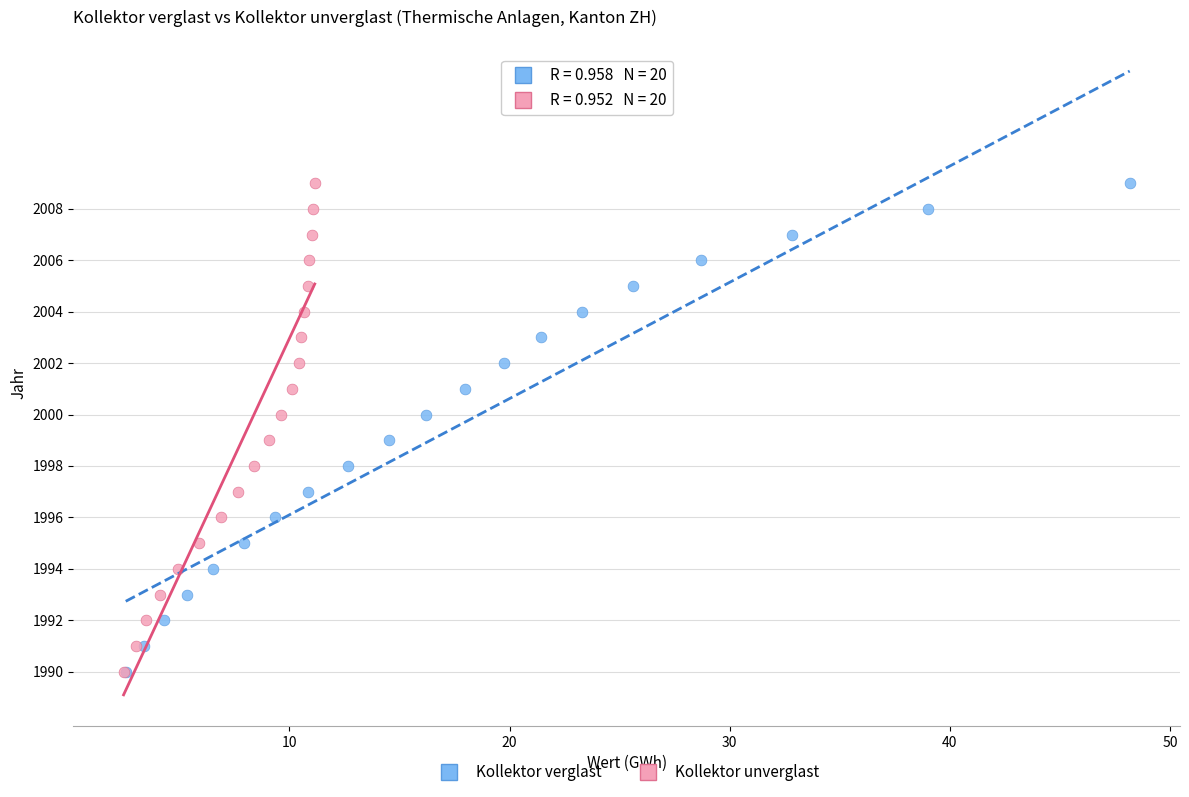

What are all the series names shown in the legend?

Kollektor verglast, Kollektor unverglast